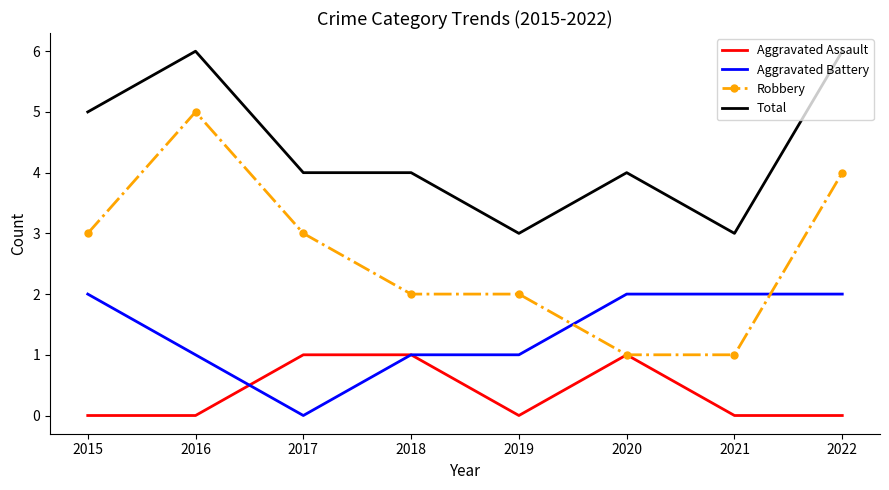

The Robbery series shows 2 at 2018. True or false?

True